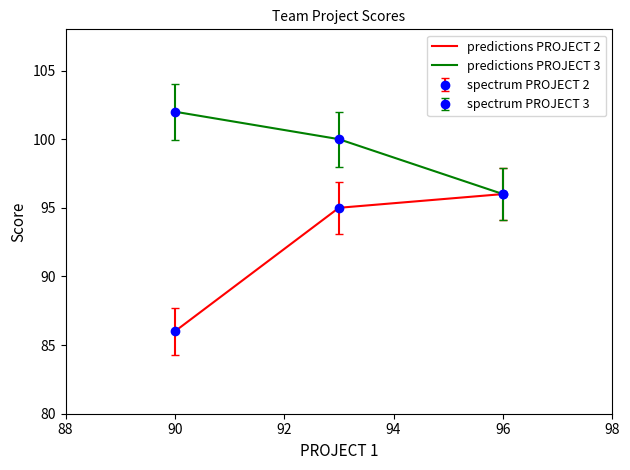

What is the sum of all predictions PROJECT 2 values?

277